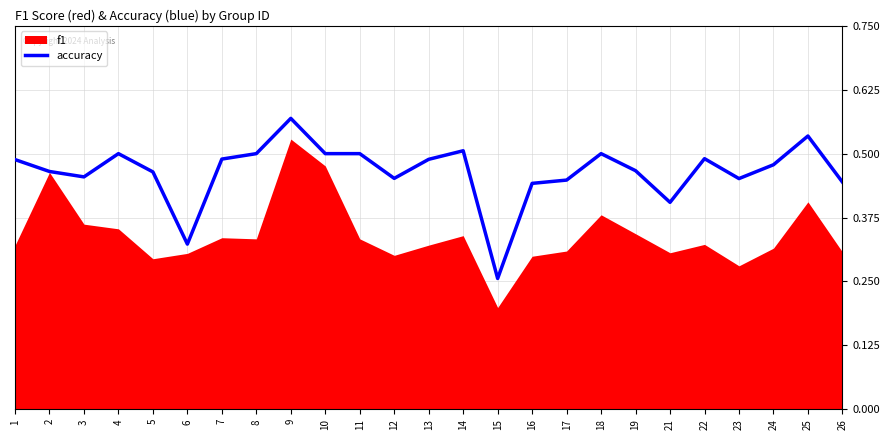

What is the change in value from 3 to 6?

-0.1